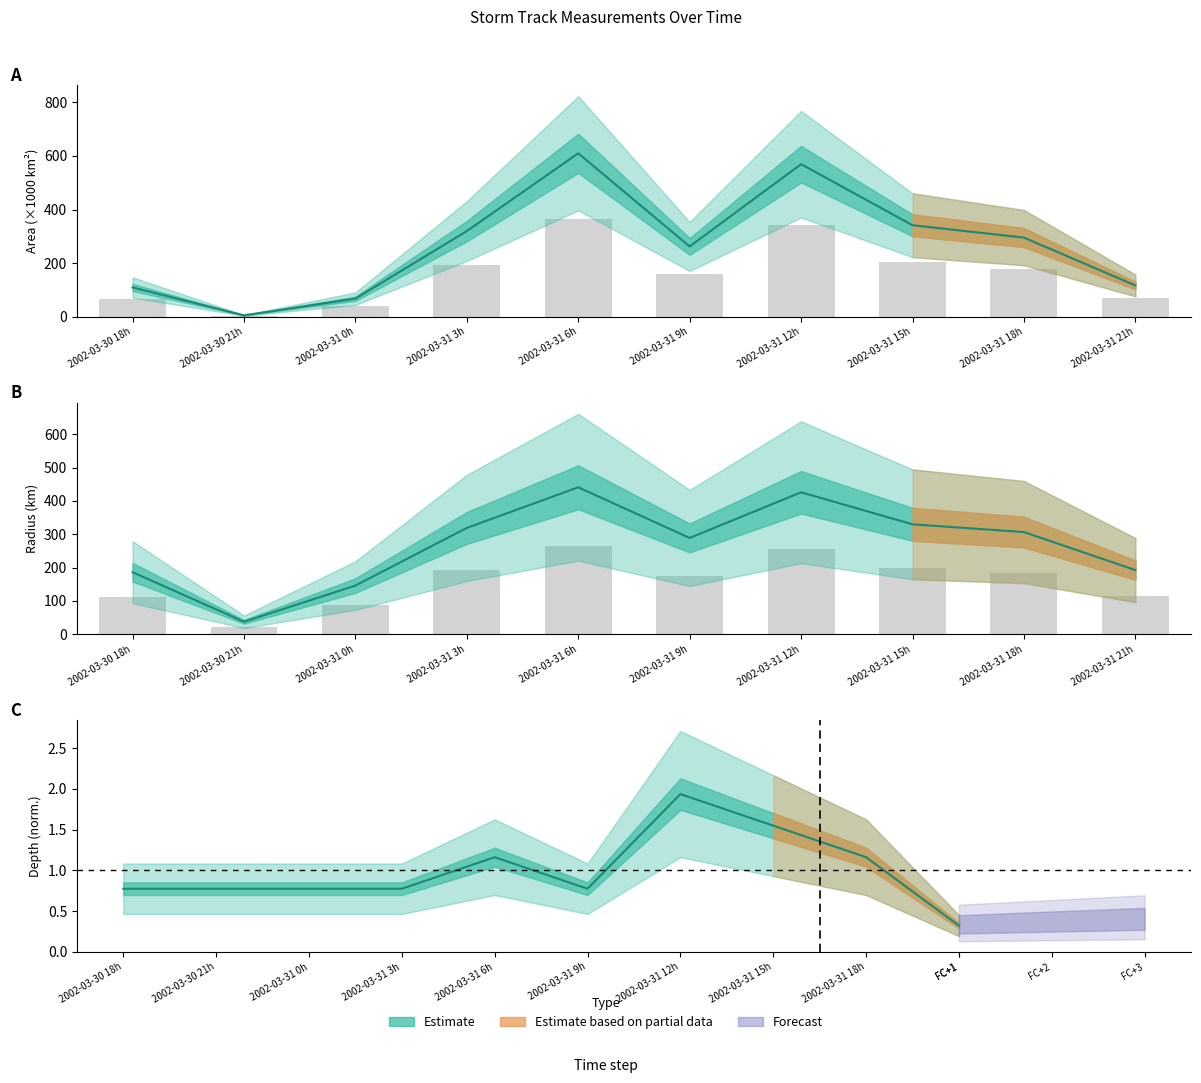

How many data points in area are above 295?

4